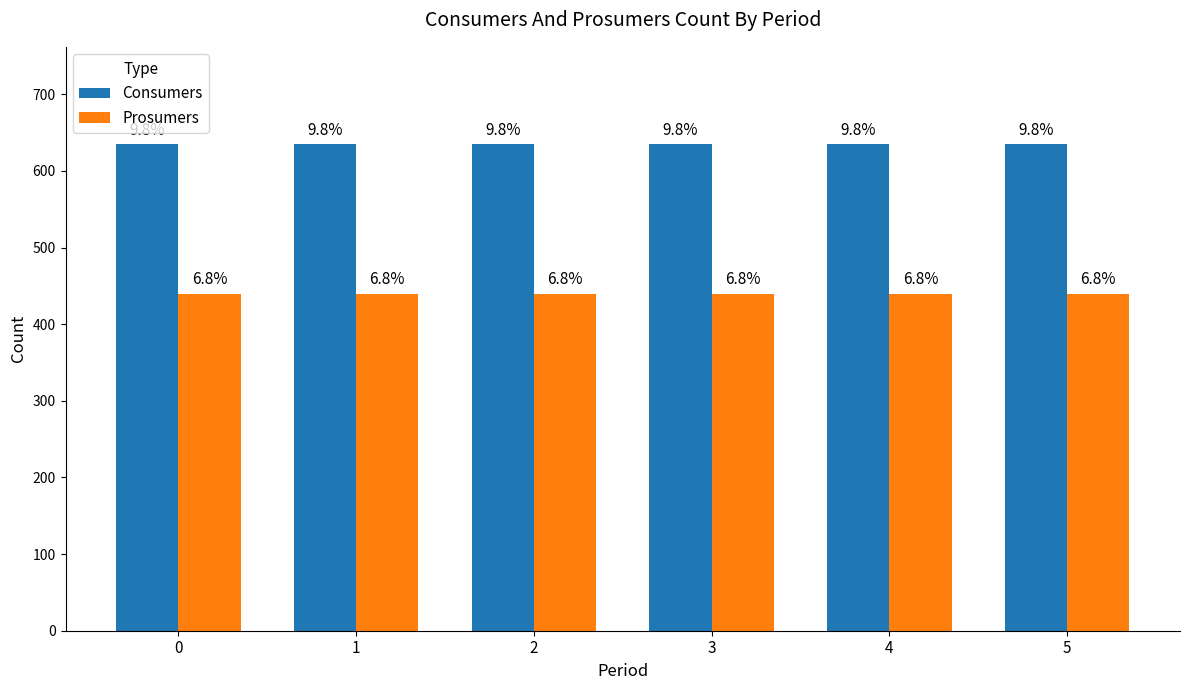

The value of Prosumers at 3 is 440. True or false?

True